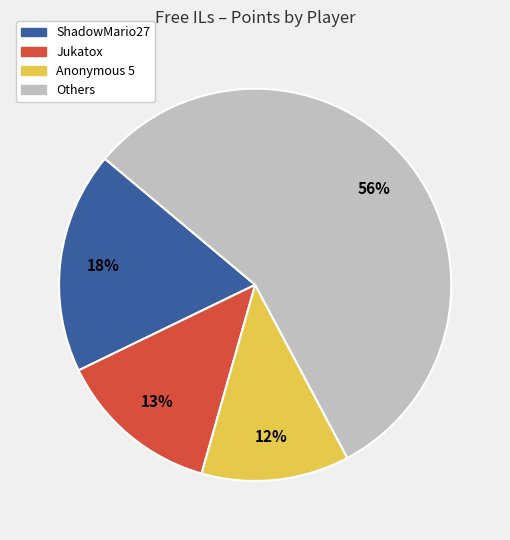

To the nearest percent, what is the average slice percentage?

25%